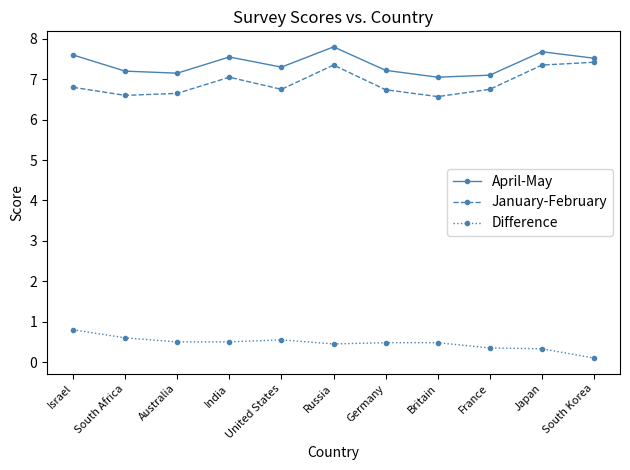

List the series in order of their peak value, highest first.

April-May, January-February, Difference